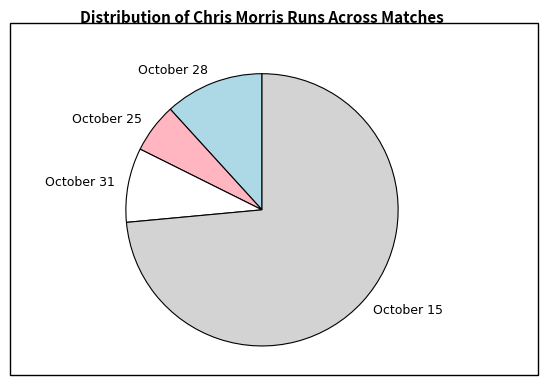

Which slice represents more than half of the pie?

October 15